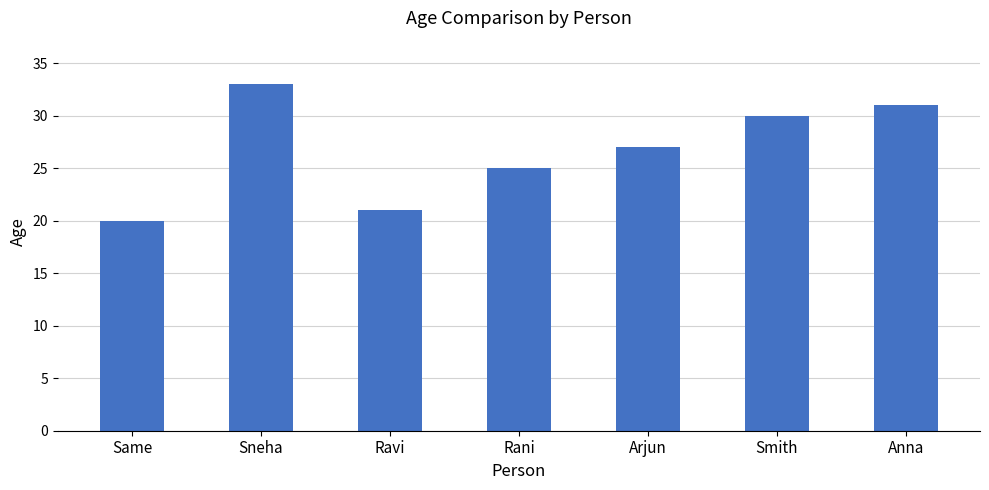

What is the difference between the second highest and second lowest values?

10